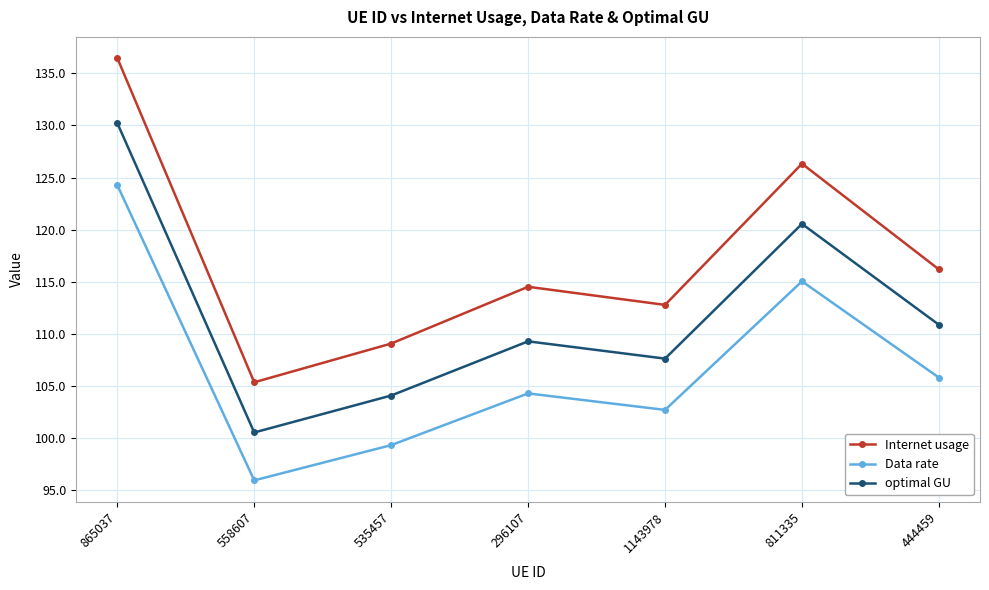

True or false: Internet usage and optimal GU cross at least once.

False